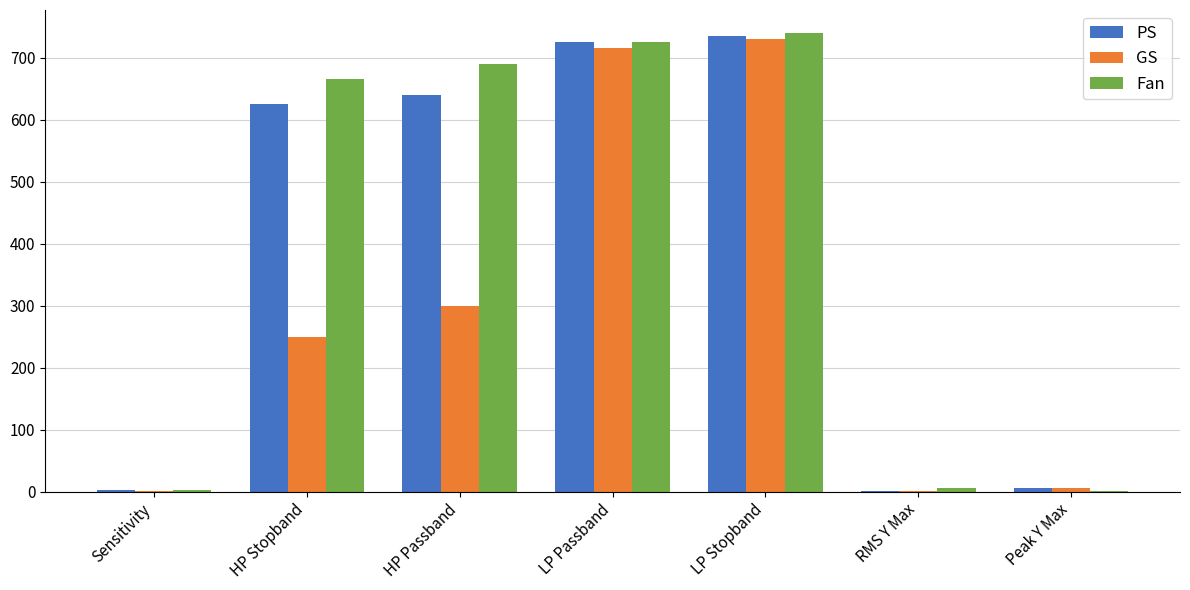

Where is GS nearest to the value 365?

HP Passband